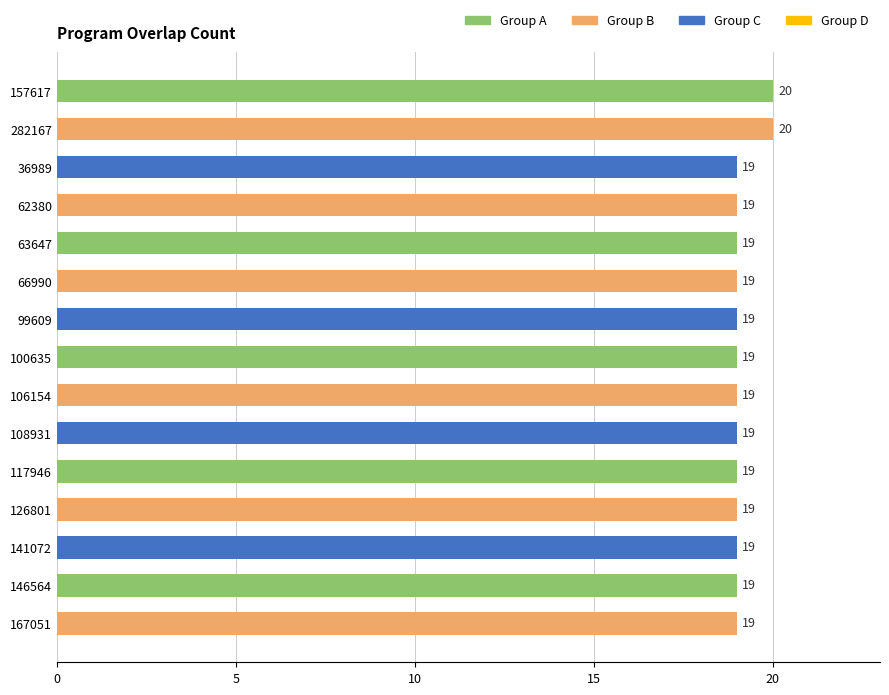

What is the smallest value displayed?

19